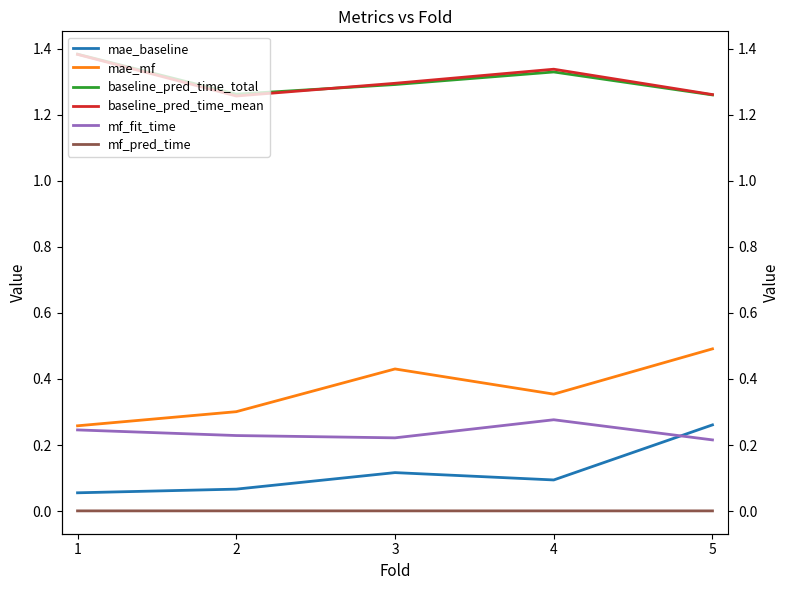

How many interior local peaks does the mae_mf series have?

1